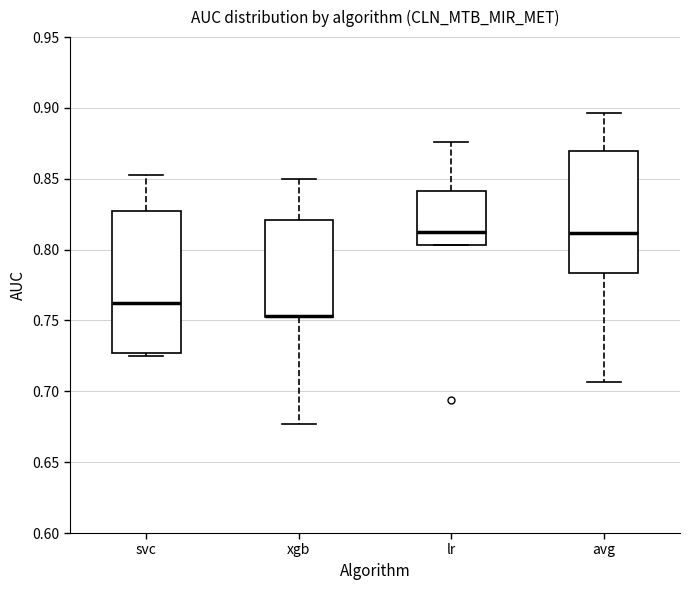

Which box is the tallest, from its lower edge to its upper edge?

svc